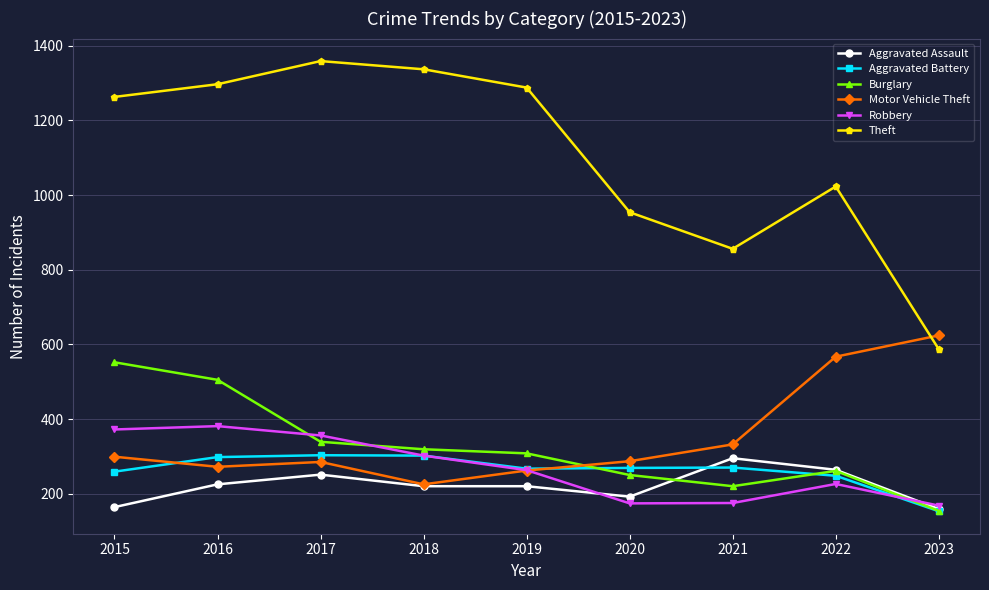

At how many categories does at least one series exceed 1213?

5